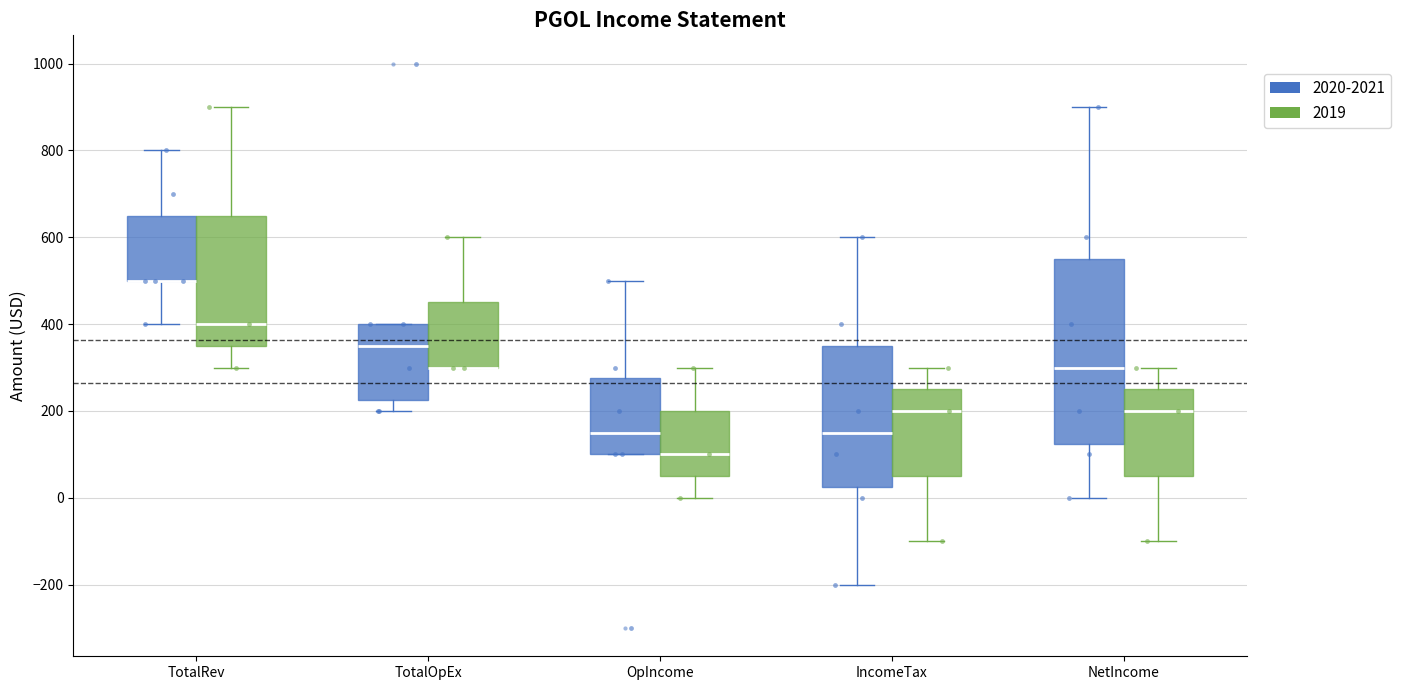

Reading left to right, read every box against the y-axis: the position of its median line, the range the box covers, and the ends of its whiskers. The values are not printed on the chart, so give them approximately, as read against the axis.

TotalRev (2020-2021): median 500 (drawn on the box's lower edge), box 500 to 660, whiskers 400 to 800
TotalRev (2019): median 400, box 360 to 660, whiskers 300 to 900
TotalOpEx (2020-2021): median 360, box 220 to 400, whiskers 200 to 400
TotalOpEx (2019): median 300 (drawn on the box's lower edge), box 300 to 460, whiskers 300 to 600
OpIncome (2020-2021): median 160, box 100 to 280, whiskers 100 to 500
OpIncome (2019): median 100, box 60 to 200, whiskers 0 to 300
IncomeTax (2020-2021): median 160, box 20 to 360, whiskers -200 to 600
IncomeTax (2019): median 200, box 60 to 260, whiskers -100 to 300
NetIncome (2020-2021): median 300, box 120 to 560, whiskers 0 to 900
NetIncome (2019): median 200, box 60 to 260, whiskers -100 to 300